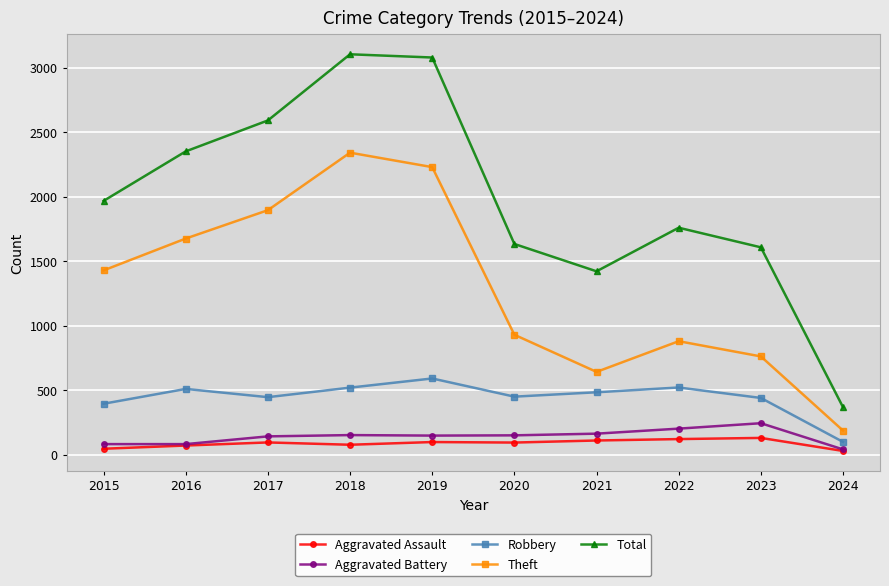

True or false: Aggravated Assault and Theft intersect in this chart.

False